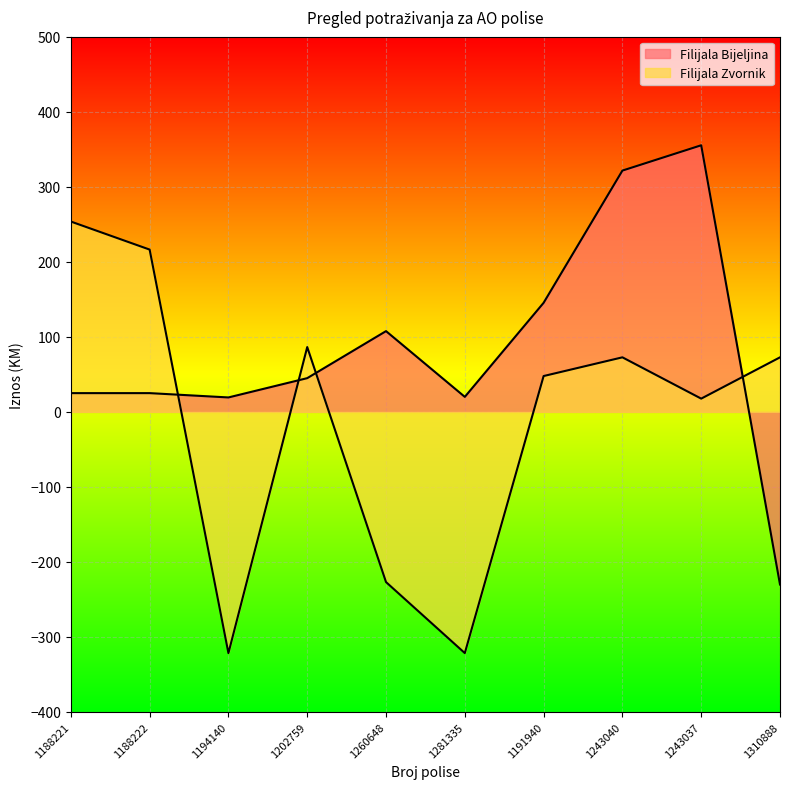

Which series has the largest range (max minus min)?

Filijala Bijeljina